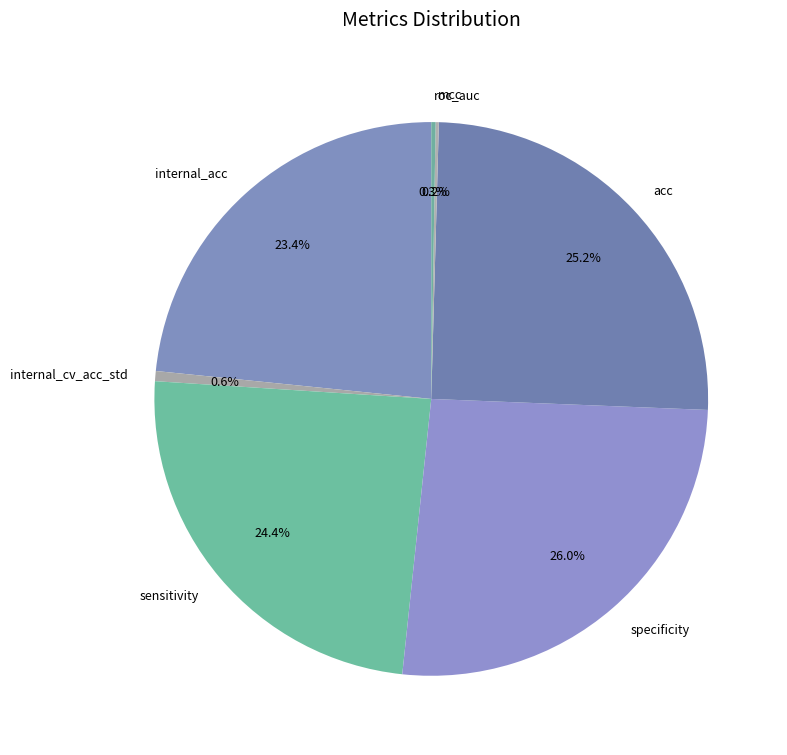

What percentage is NOT represented by acc?

74.8%